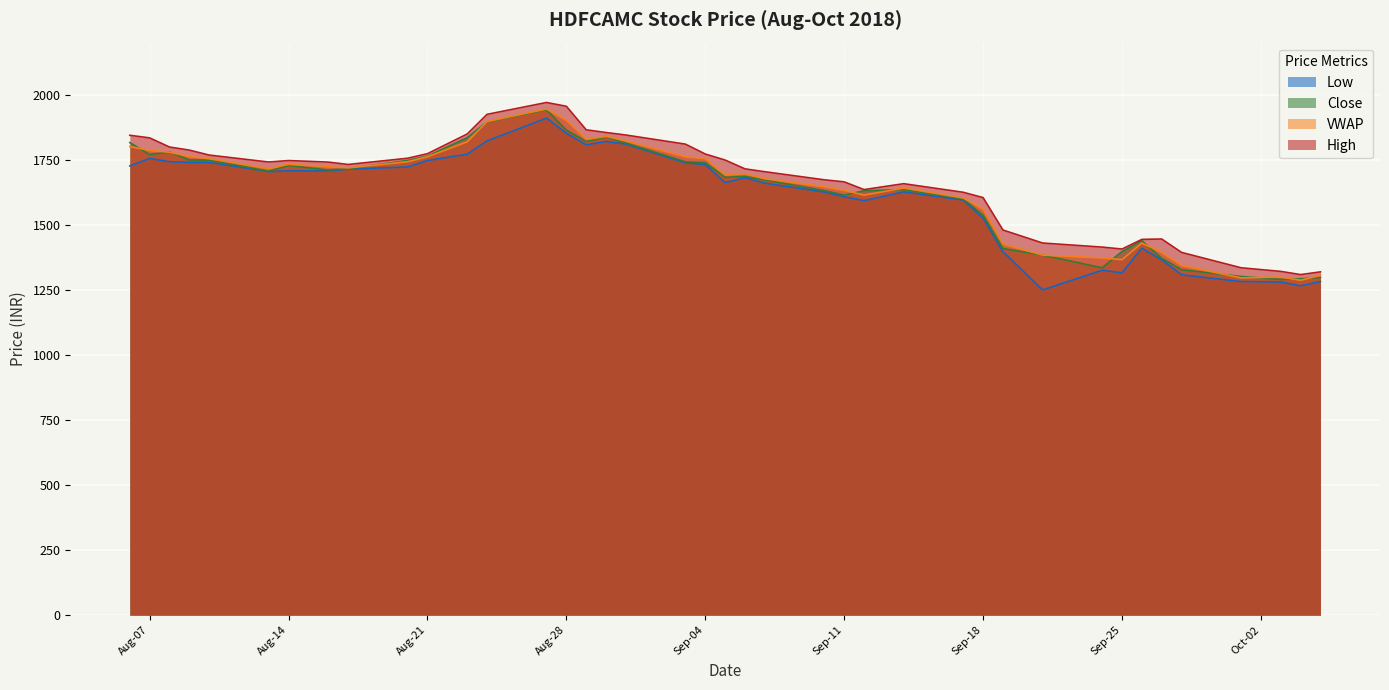

Rank the series by their maximum value, from lowest to highest.

Low, Close, VWAP, High